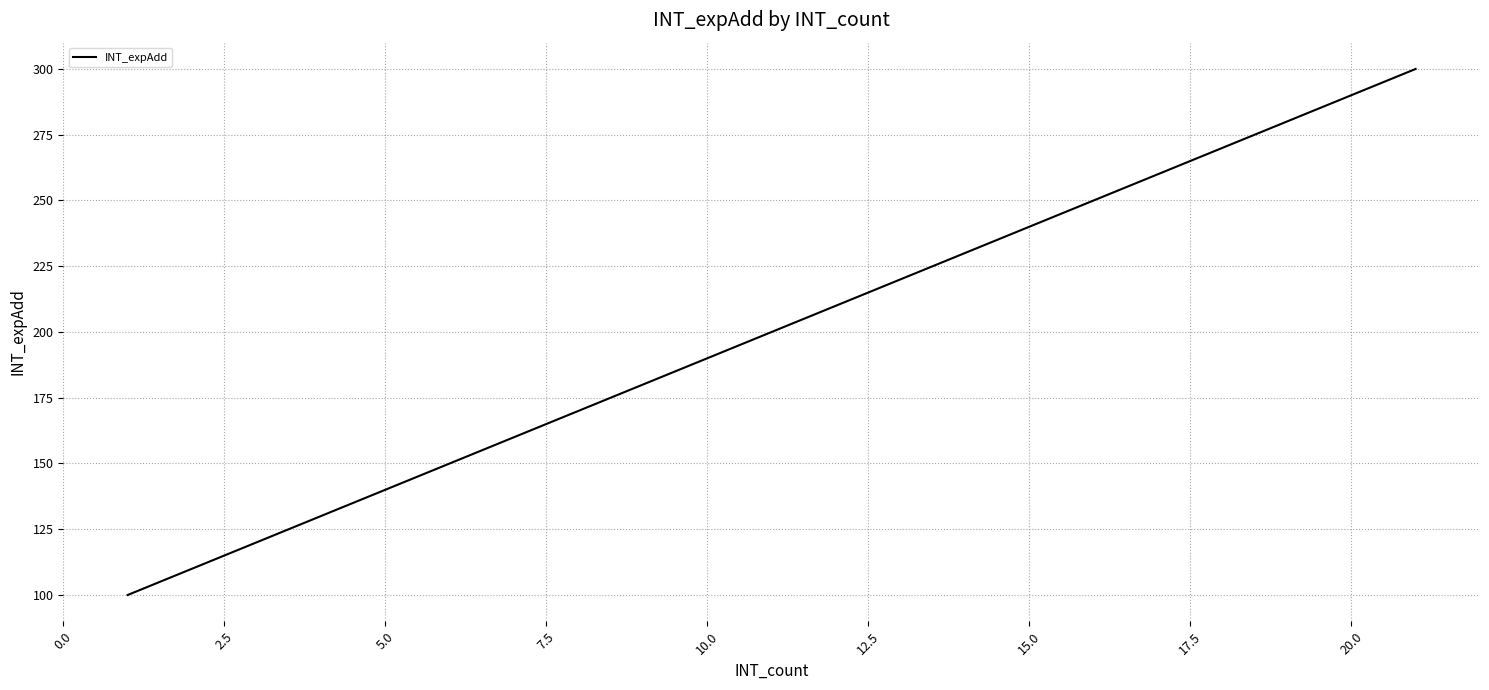

What is the difference between the maximum and minimum values?

200